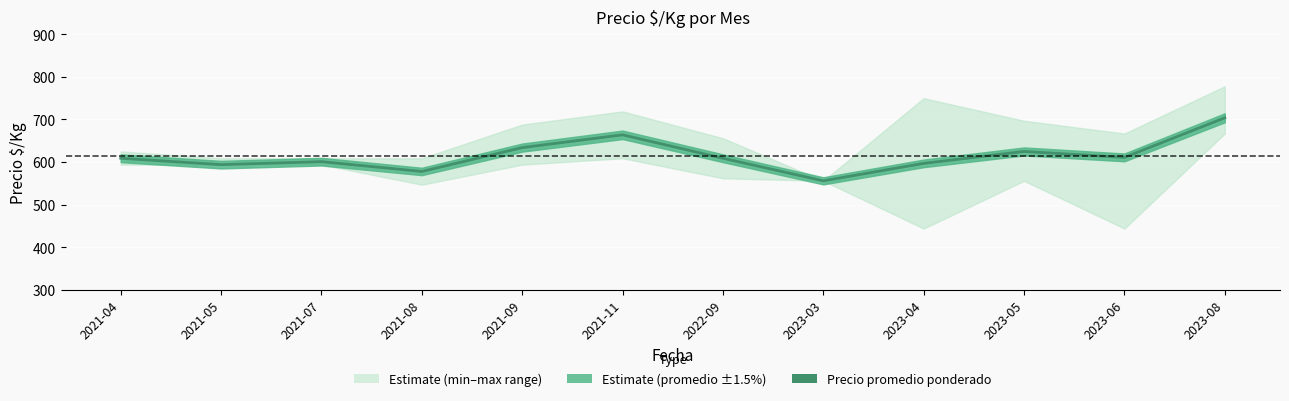

The chart shows a value of 594 at 2021-05. True or false?

True